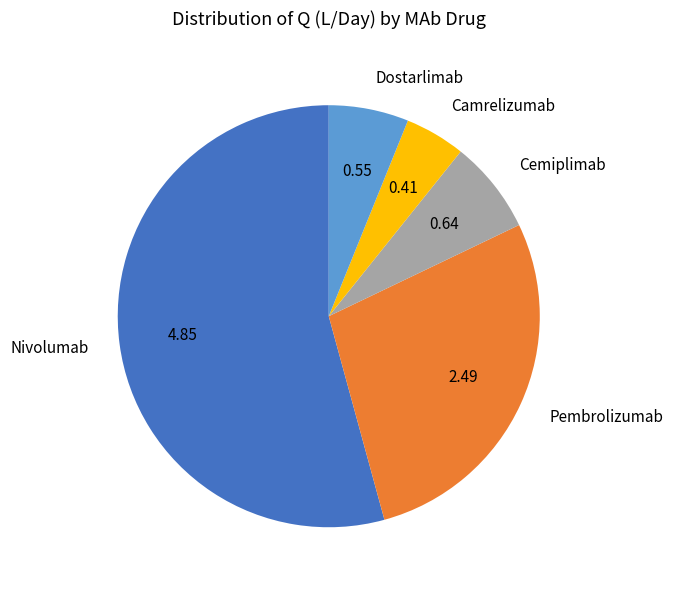

Is the sum of Nivolumab and Camrelizumab greater than half?

Yes